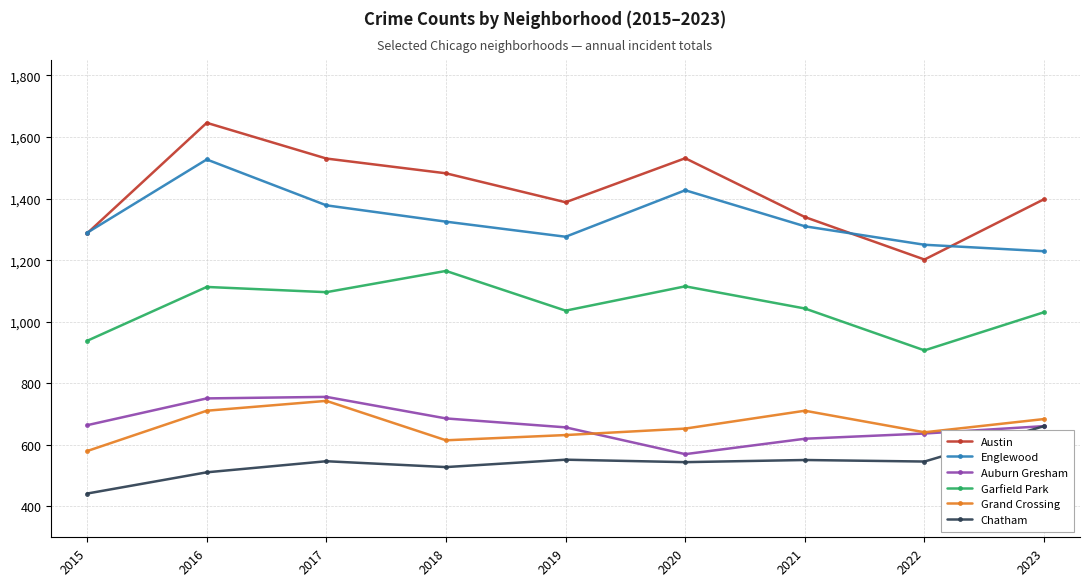

True or false: Chatham and Englewood cross at least once.

False